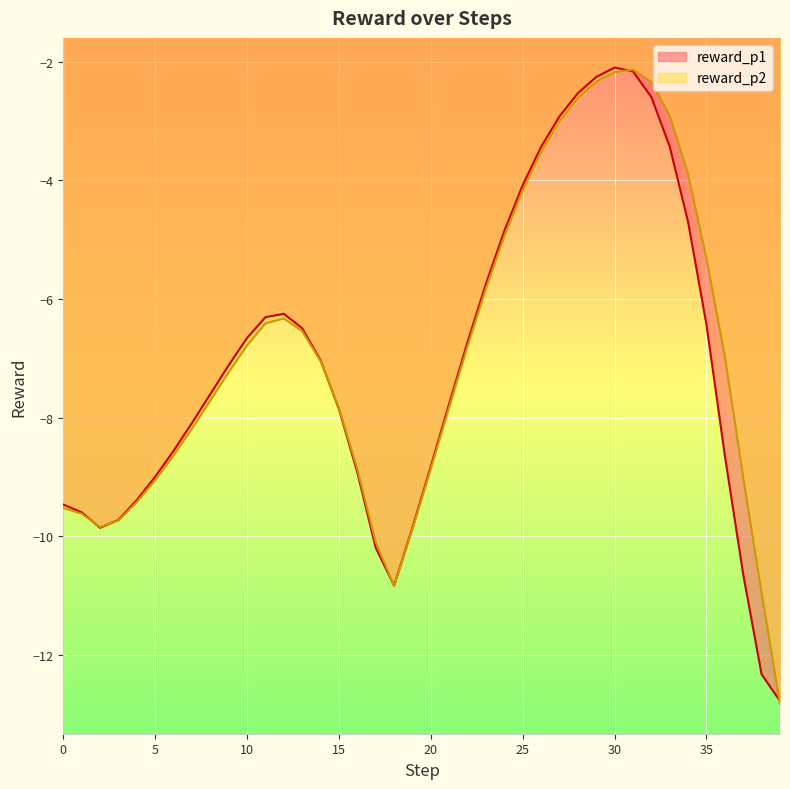

Between which two adjacent categories do reward_p2 and reward_p1 first intersect?

1 and 2